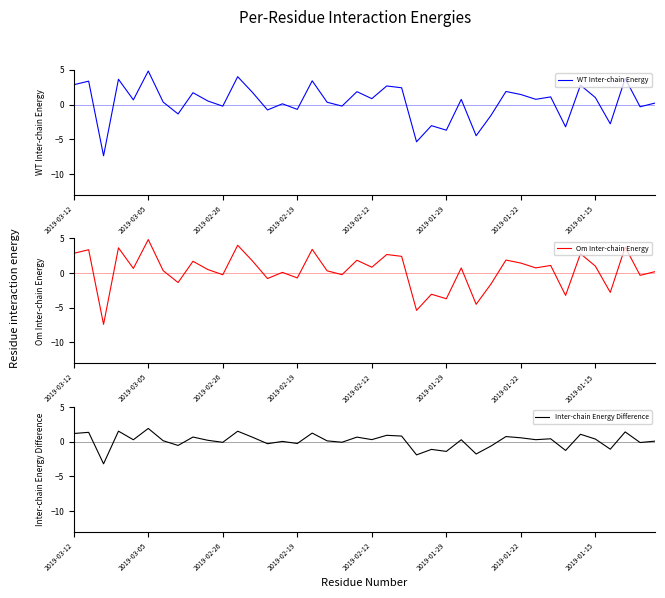

True or false: Inter-chain Energy Difference and Om Inter-chain Energy intersect in this chart.

True